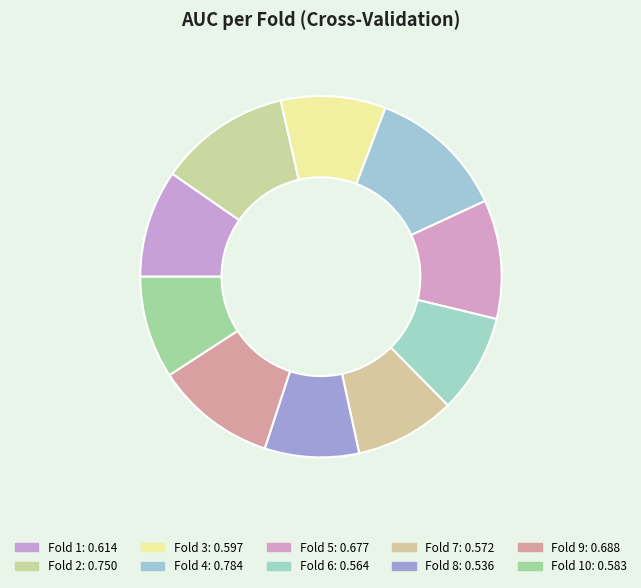

How many slices are in this pie chart?

10